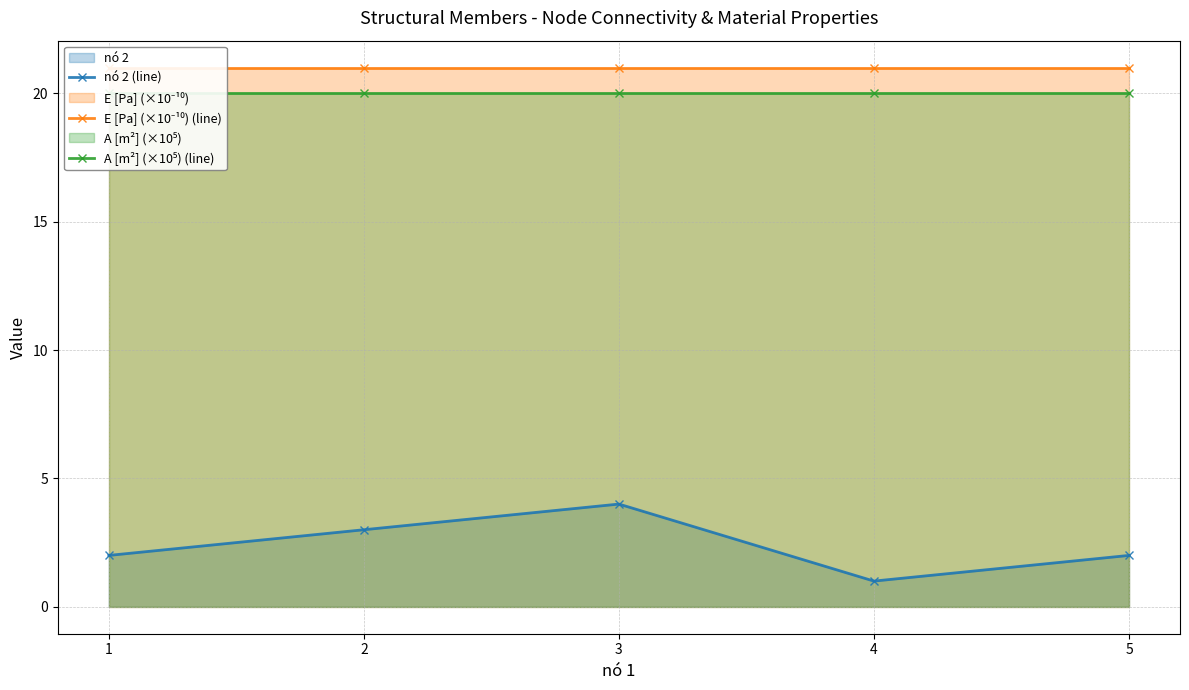

What are all the series names shown in the legend?

nó 2 (line), E [Pa] (×10⁻¹⁰) (line), A [m²] (×10⁵) (line)